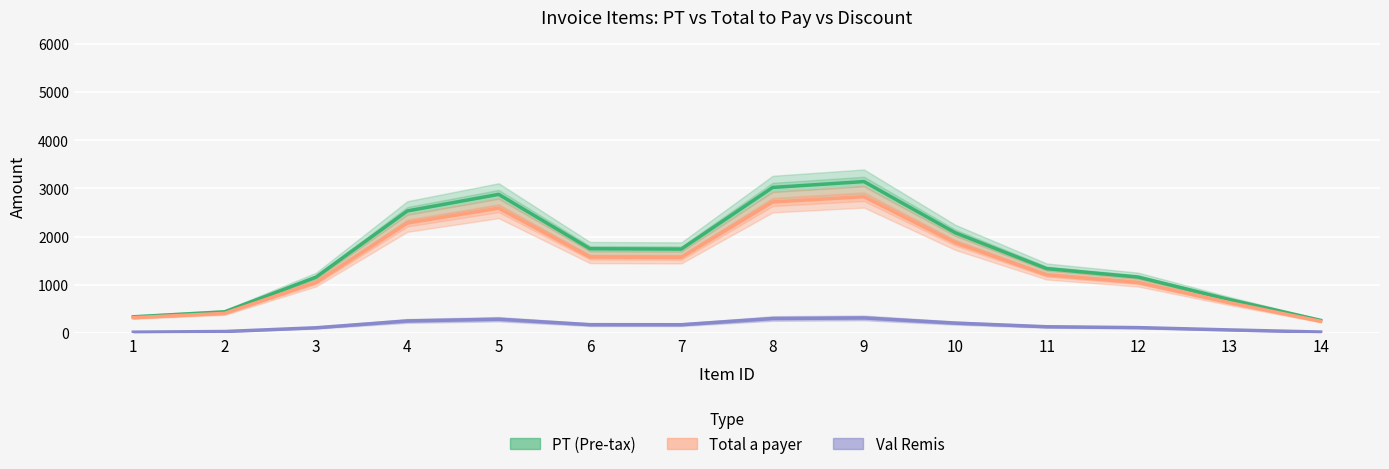

Reading left to right, transcribe all the data shown in this chart.

PT (Pre-tax): 336.2	439.3	1158.7	2533.4	2877.4	1749.2	1742.2	3021.1	3142.8	2079.5	1336.5	1161.0	695.0	262.5
Total a payer: 318.7	408.1	1050.1	2282.7	2590.8	1576.1	1570.1	2720.1	2829.2	1873.6	1206.6	1049.1	630.7	242.4
Val Remis: 17.5	31.3	108.6	250.7	286.6	173.1	172.1	301.0	313.6	205.9	129.9	111.9	64.3	20.2